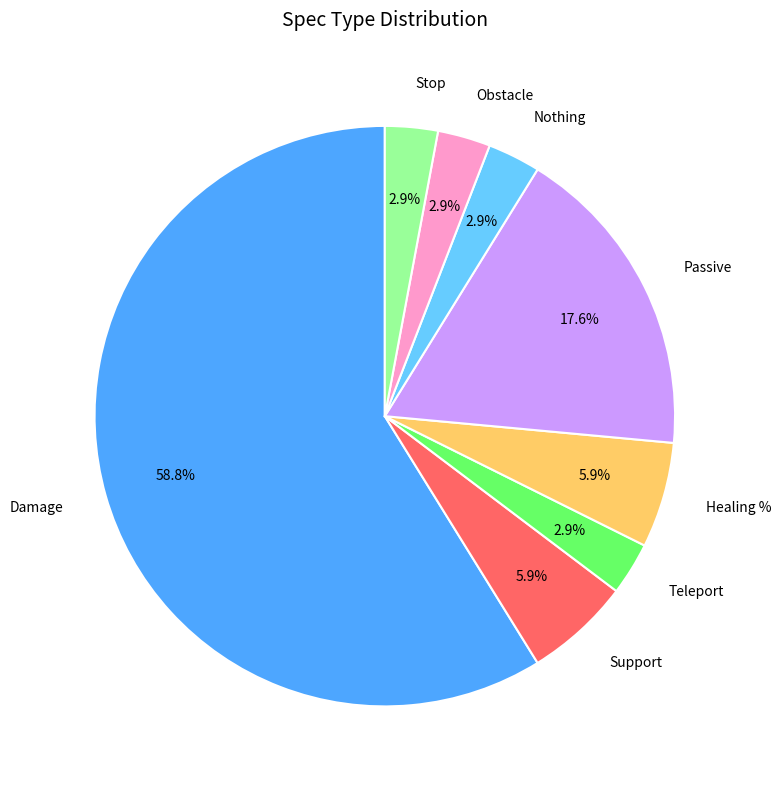

Which slice represents more than half of the pie?

Damage